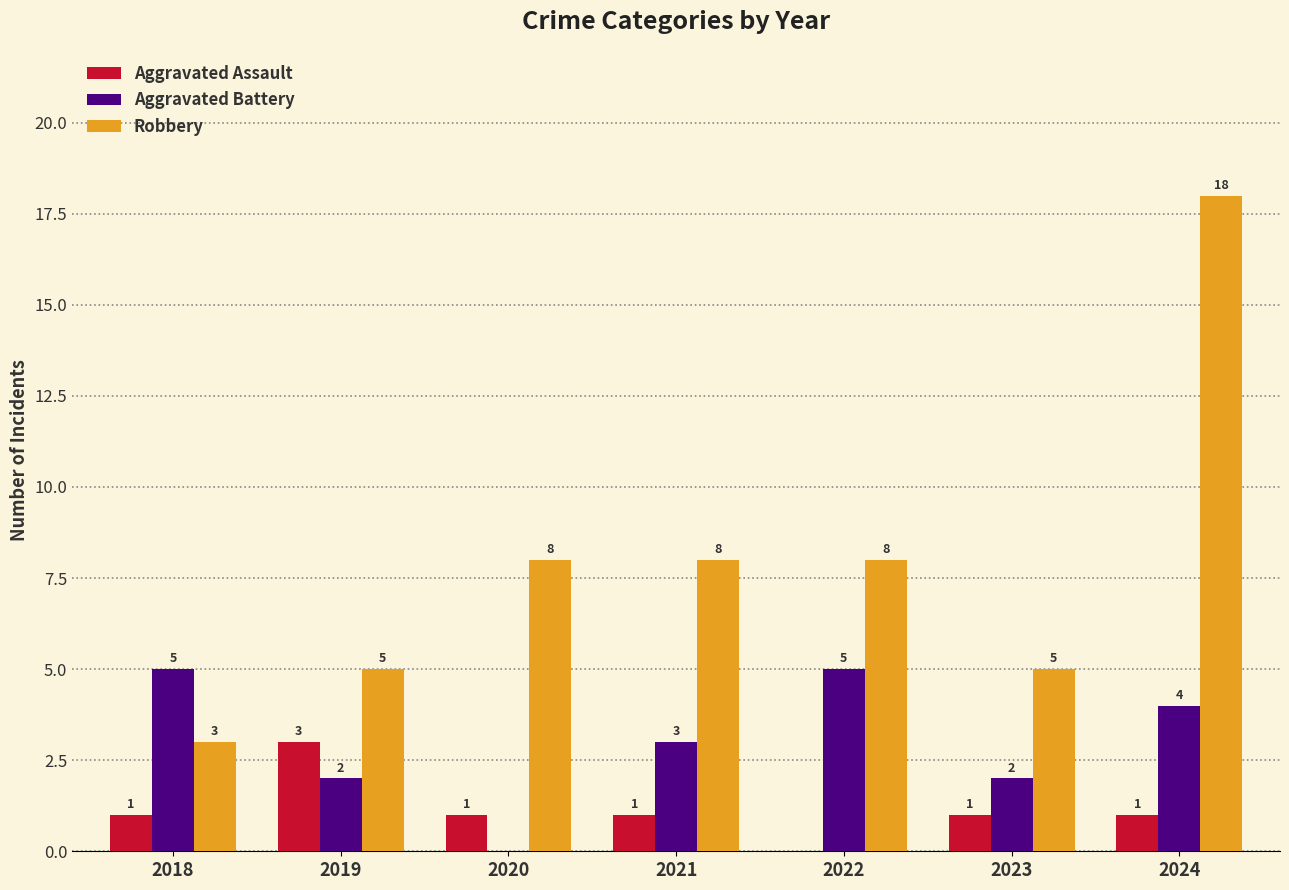

Is the value of Robbery at 2022 greater than the value of Aggravated Battery at 2021?

Yes